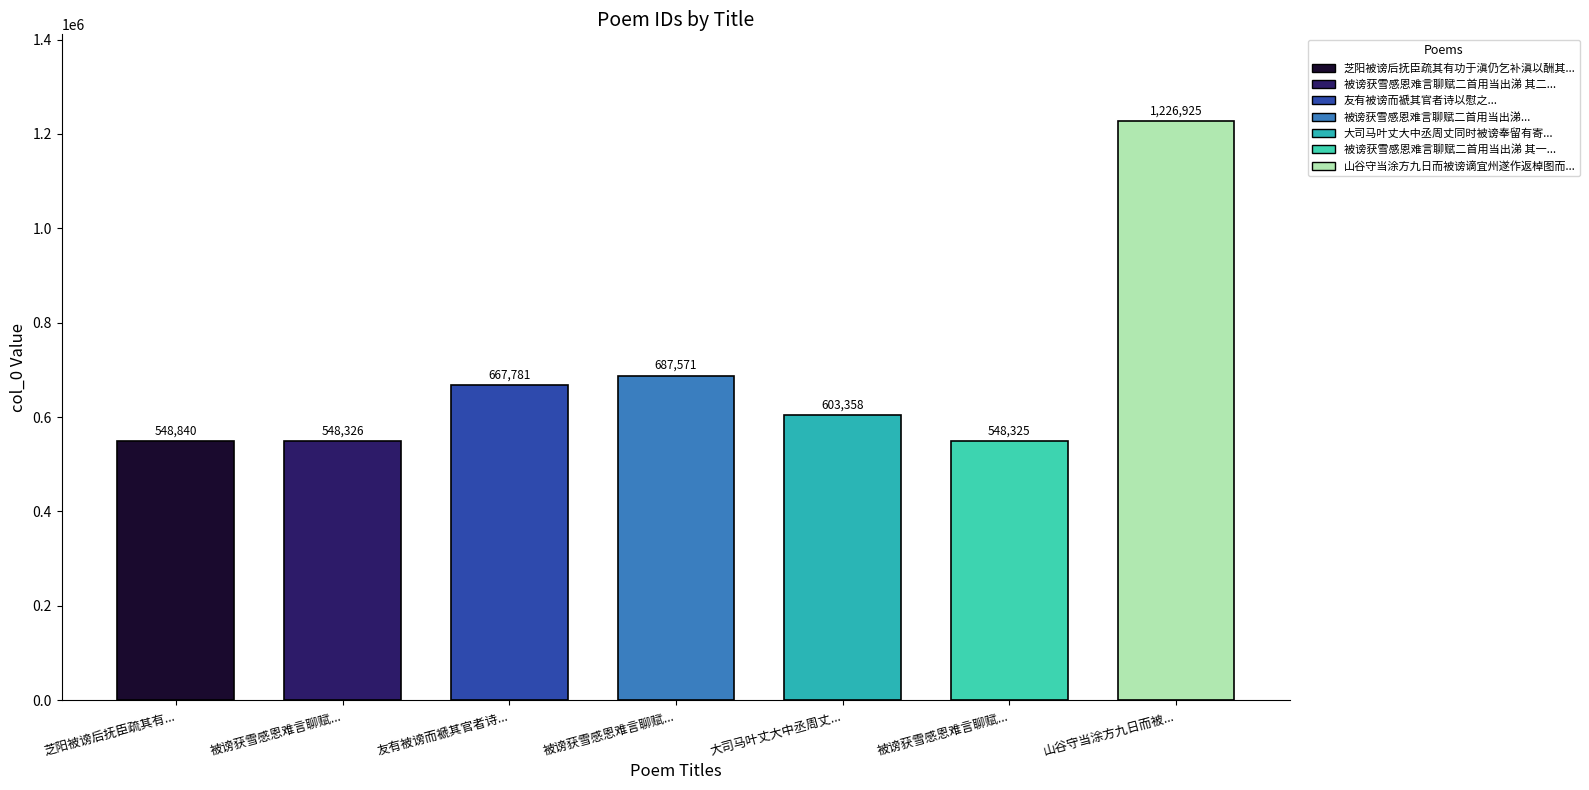

Read the value at 芝阳被谤后抚臣疏其有功于滇仍乞补滇以酬其绩乃竟得郁林书此为别, to the nearest 50.

548850